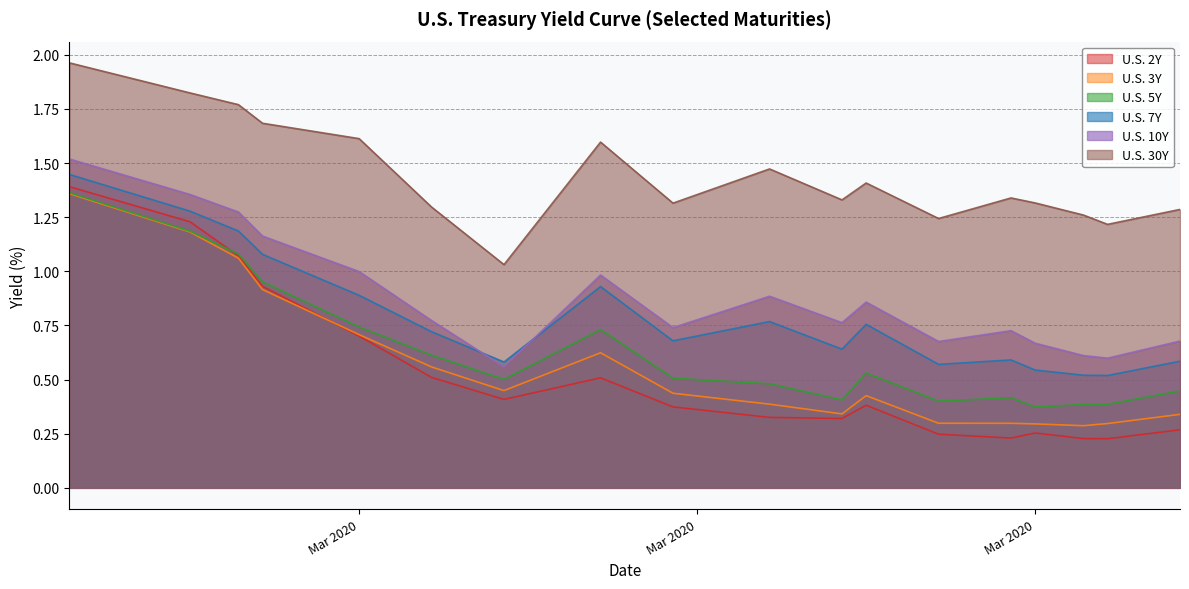

What is the difference between the highest and lowest values at 2020-03-20?

1.1